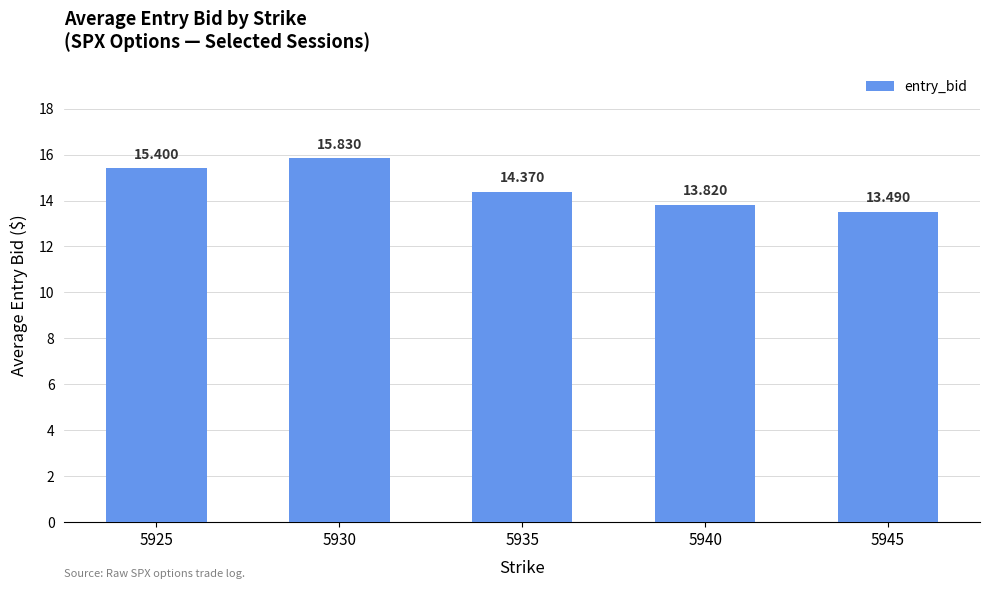

Count the values in the range 13 to 15.

3